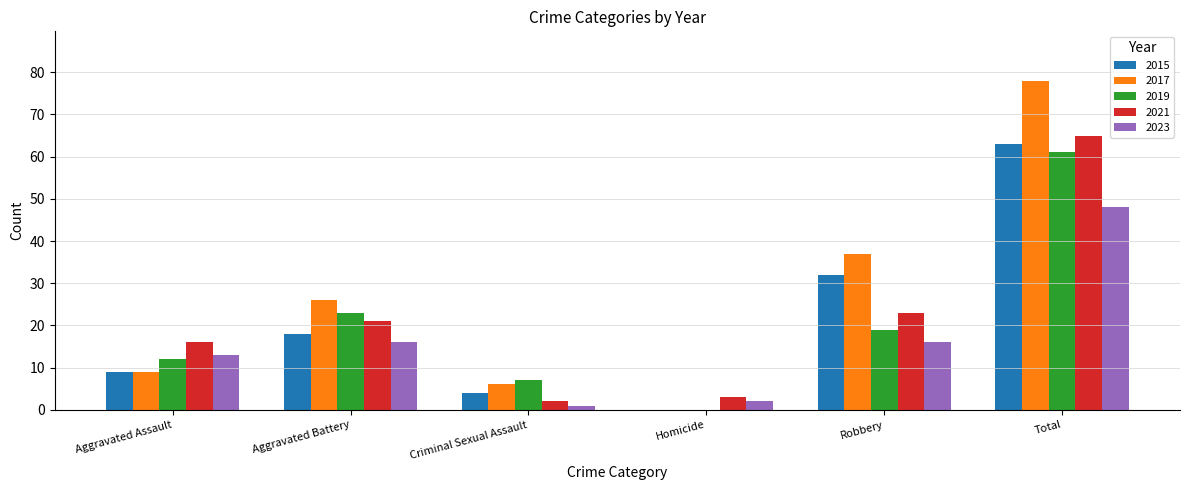

How many data points does each series have?

6